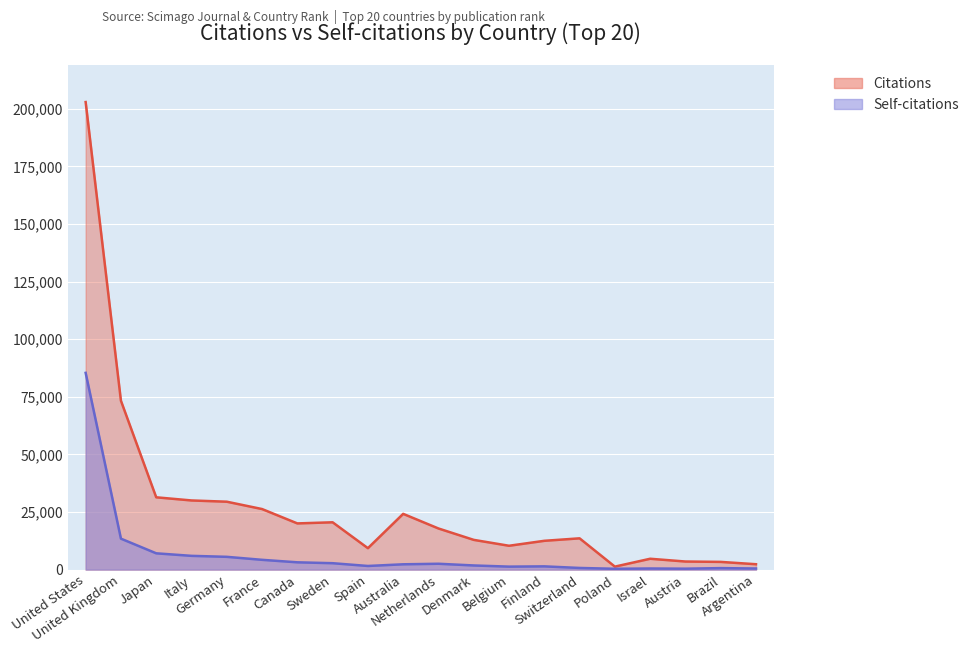

Which category has the lowest value in the Citations series?

Poland